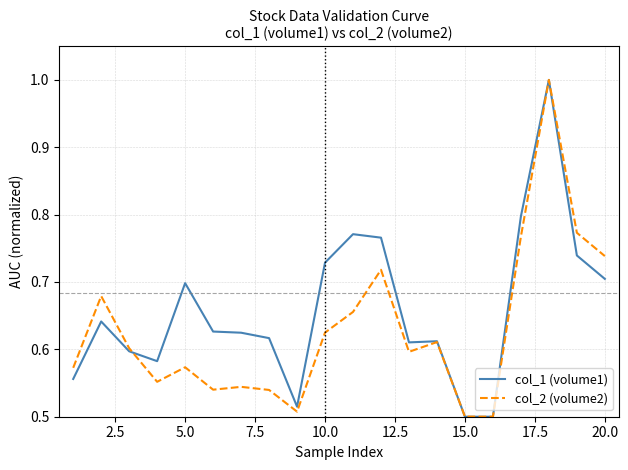

What is the sum of all col_2 (volume2) values?

12.6